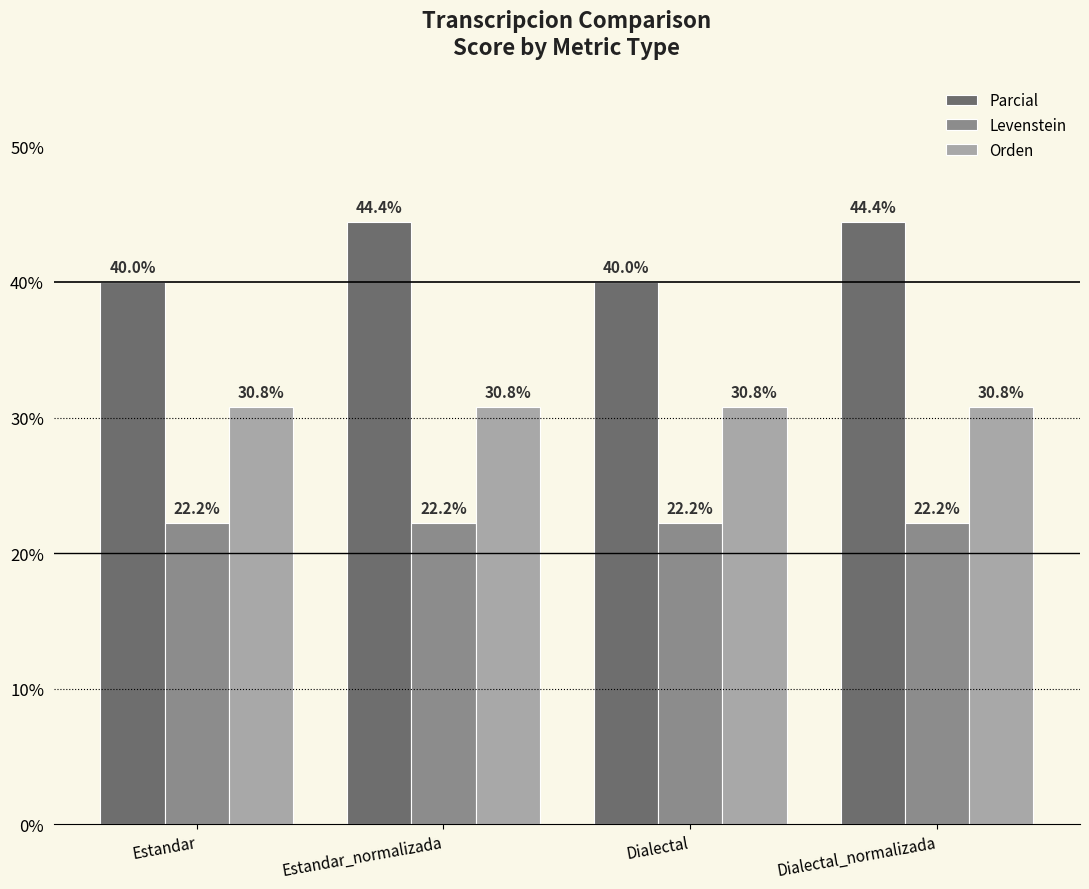

Count the number of categories in the chart.

4